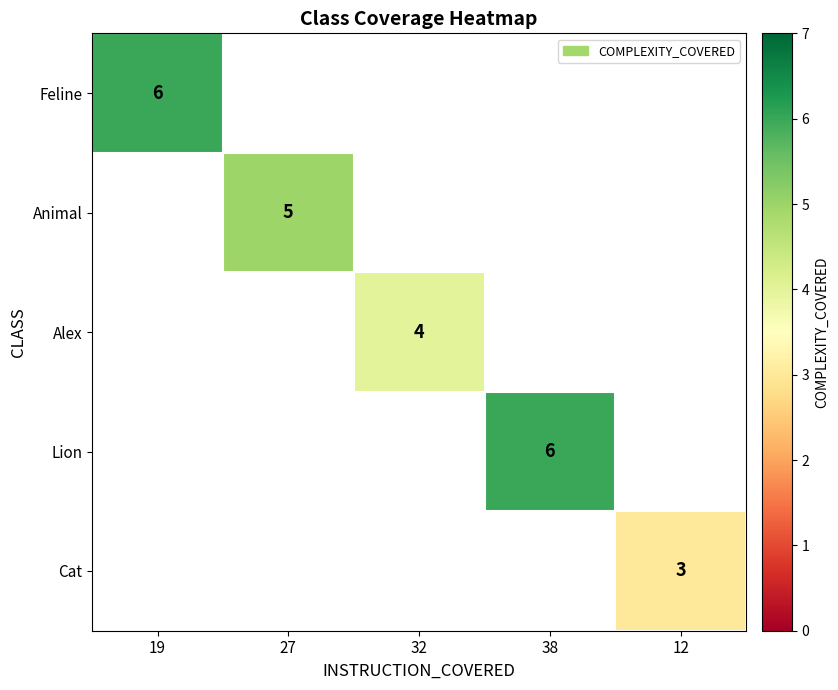

The value of Lion at 38 is 6. True or false?

True